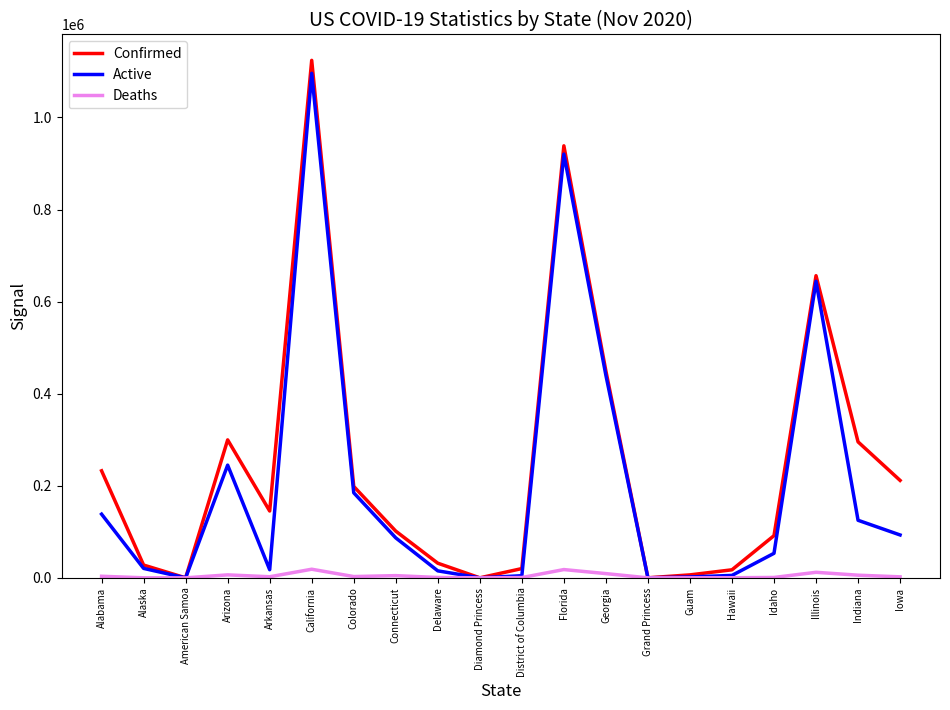

At which label does Confirmed reach its peak?

California